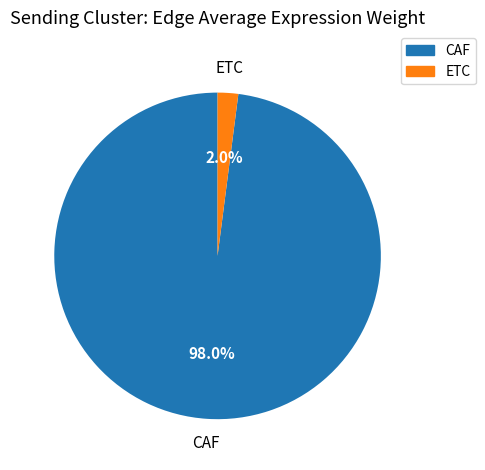

Which slice represents more than half of the pie?

CAF